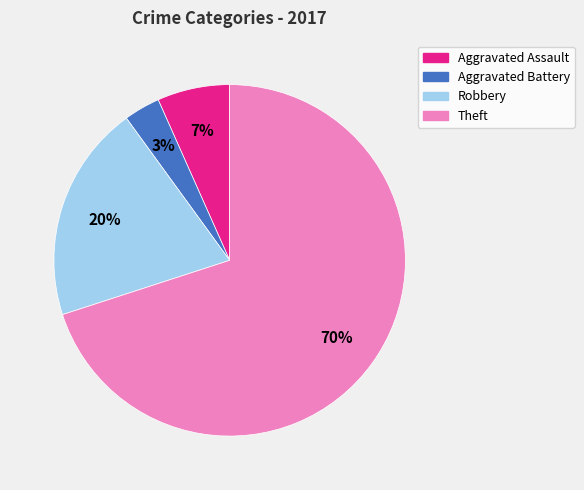

To the nearest percent, what is the difference between the Robbery and Aggravated Battery slice percentages?

17%